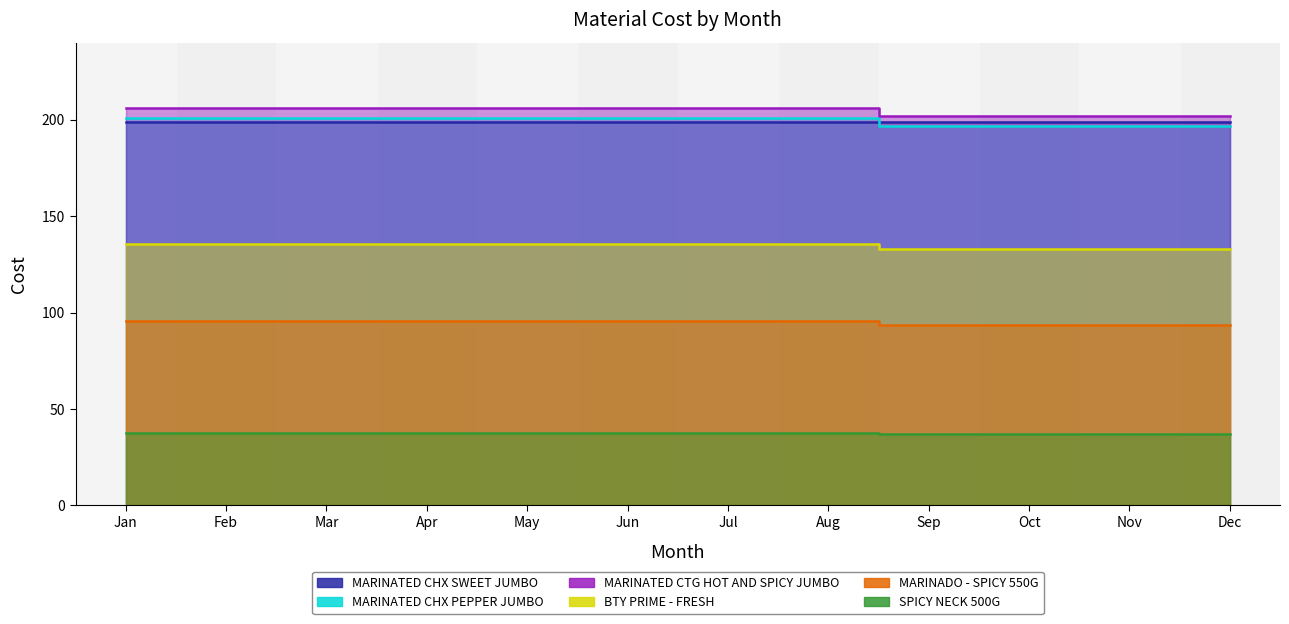

At which label is SPICY NECK 500G closest to 37?

Sep